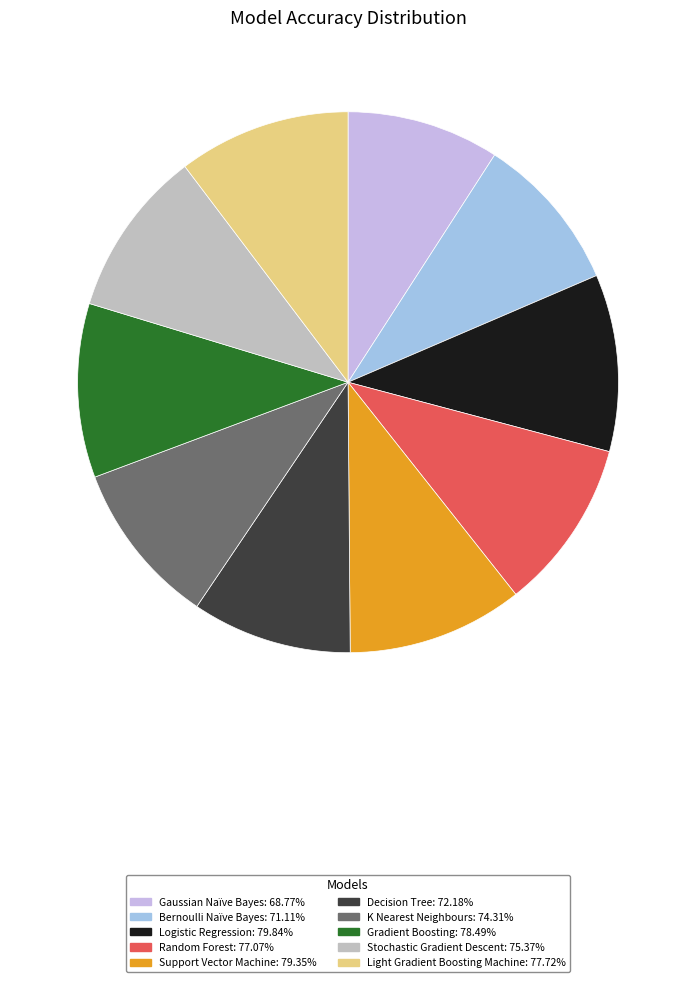

Approximately how many times larger is the value at Support Vector Machine compared to Random Forest?

1.0